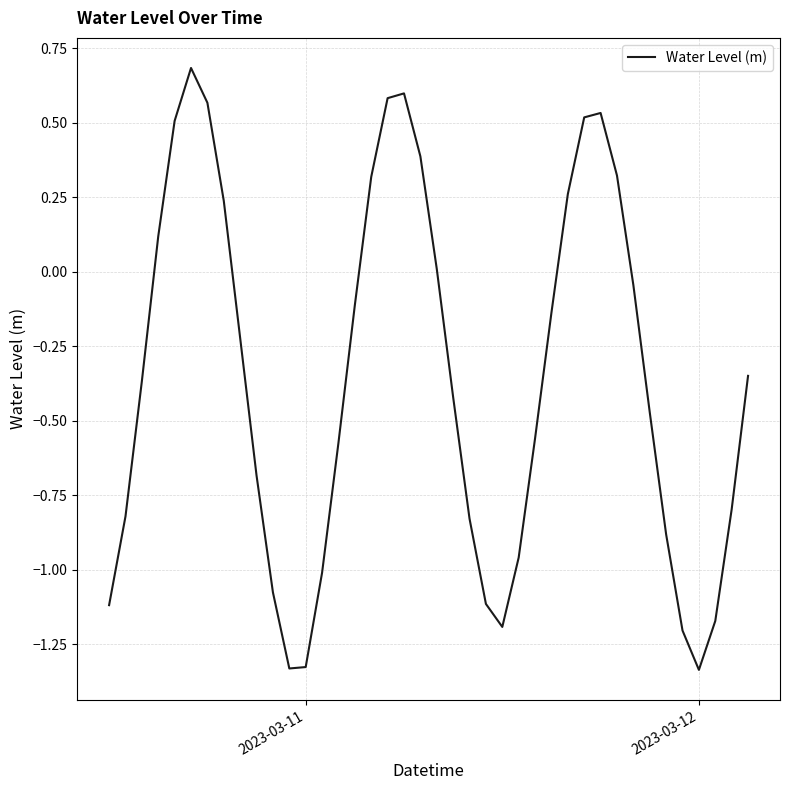

What is the difference between the maximum and minimum values?

2.0